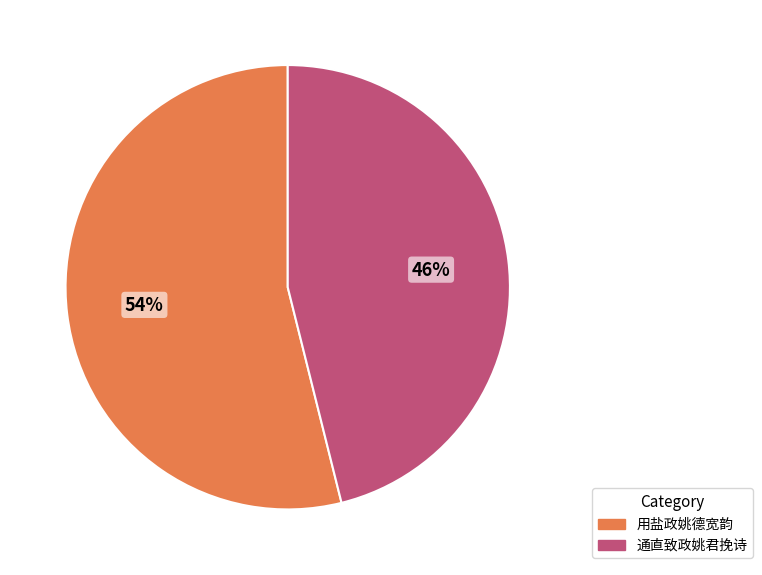

Which category accounts for the majority?

用盐政姚德宽韵